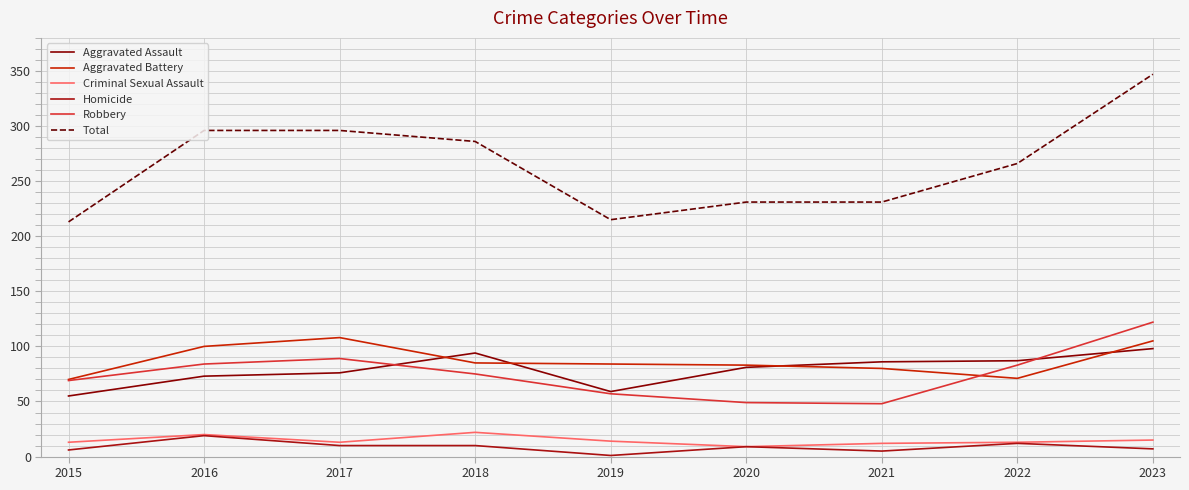

Is the value of Aggravated Battery at 2021 greater than the value of Homicide at 2017?

Yes